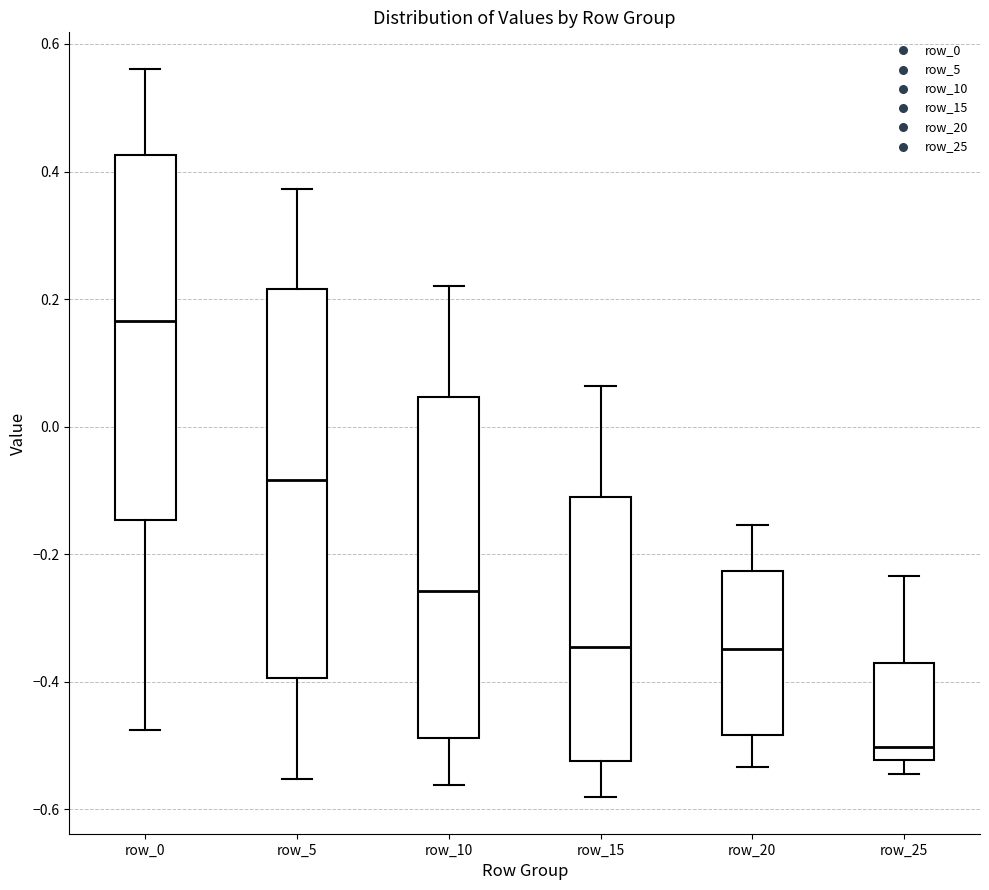

Comparing the boxes themselves (not the whiskers), which one is the tallest?

row_5